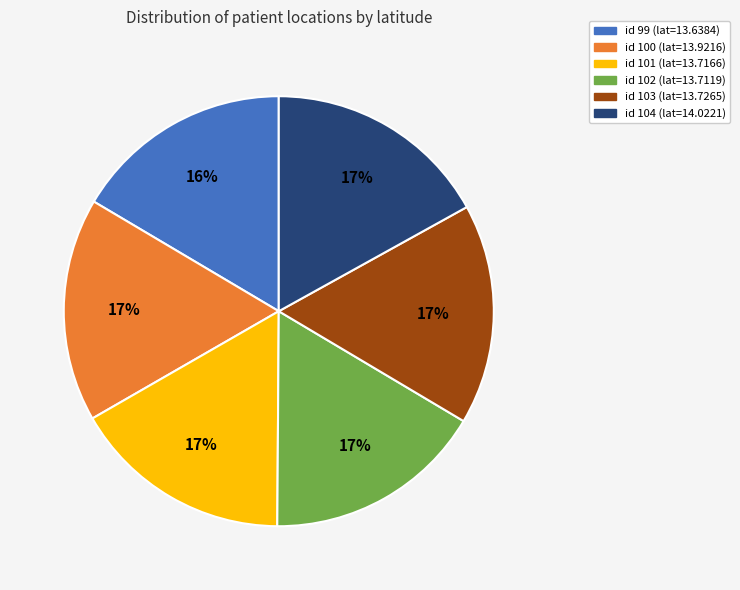

Does any single category account for the majority?

No